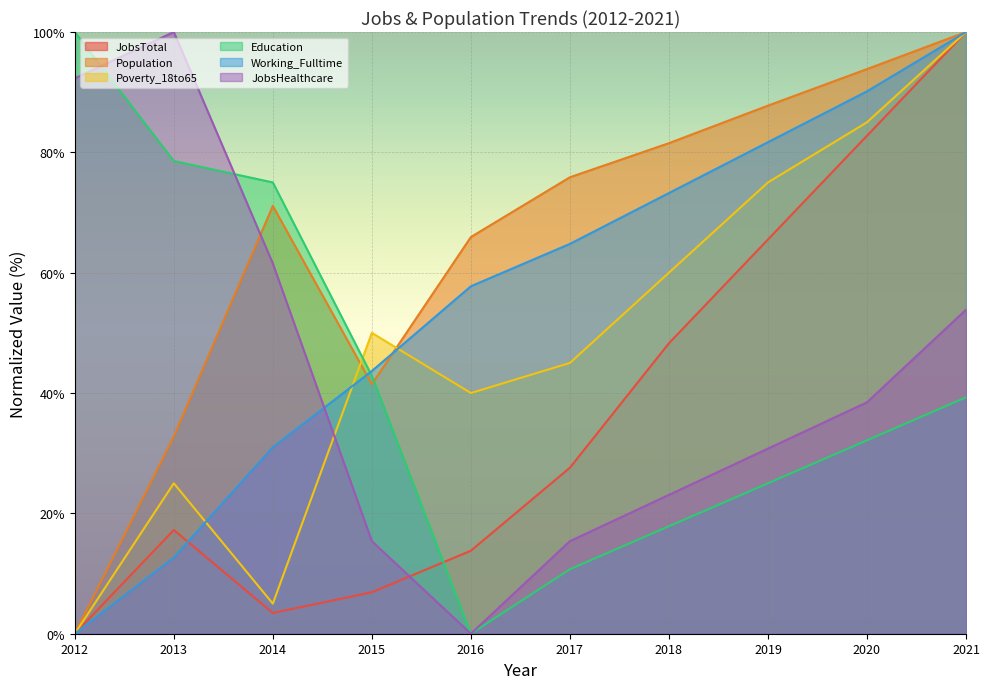

Between 2014 and 2017, which is larger?

2017